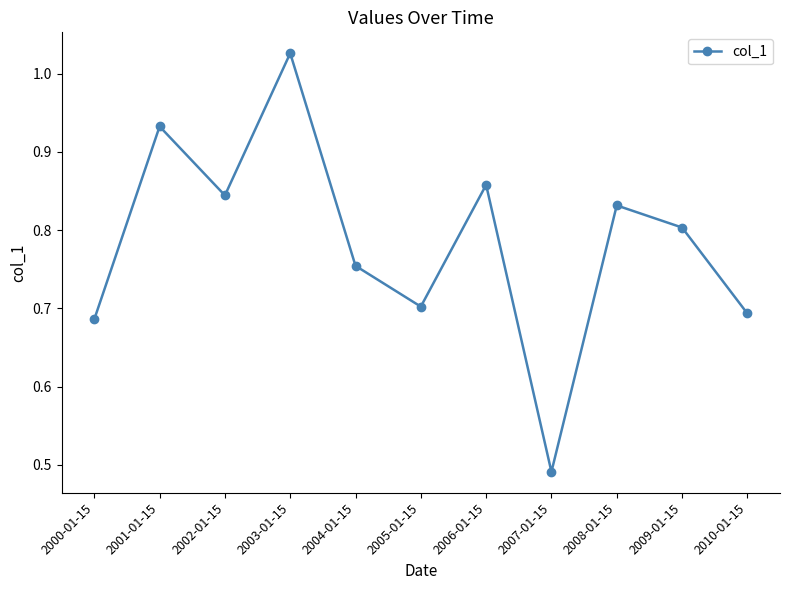

How many distinct data groups are displayed?

1